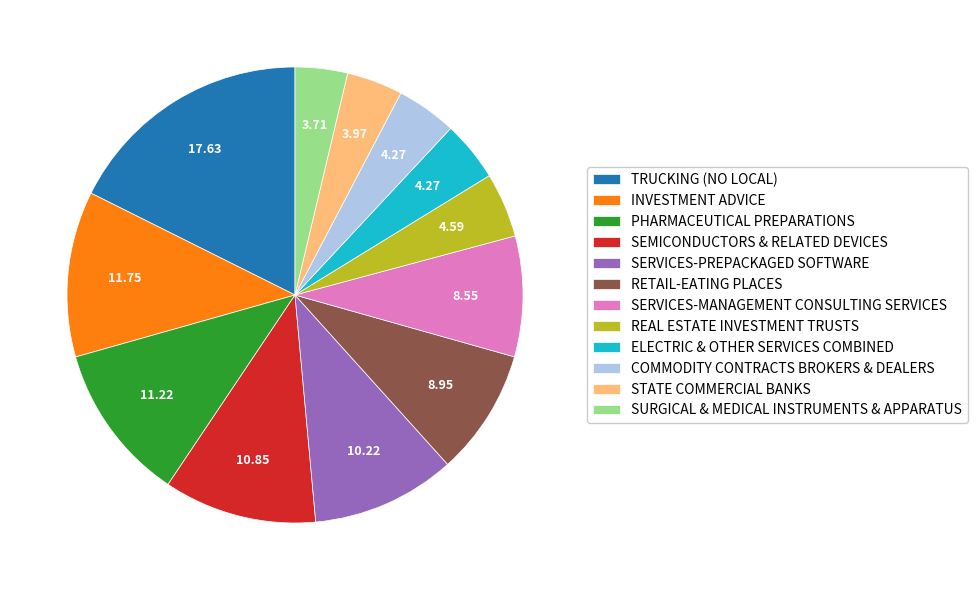

True or false: SERVICES-MANAGEMENT CONSULTING SERVICES accounts for 9% of the total.

True